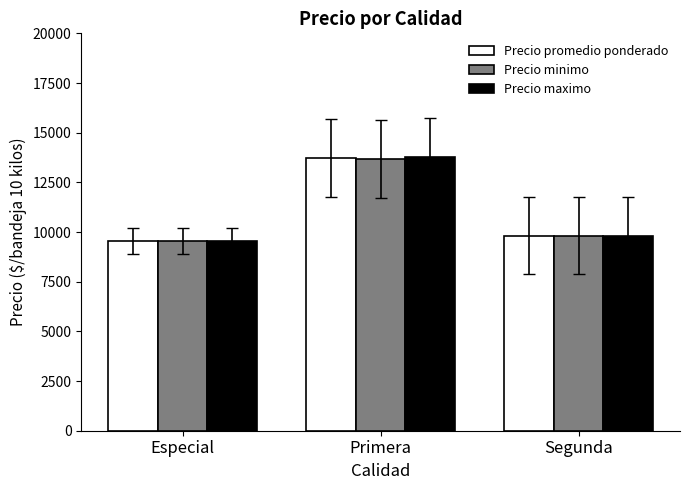

At how many categories does at least one series exceed 12346?

1